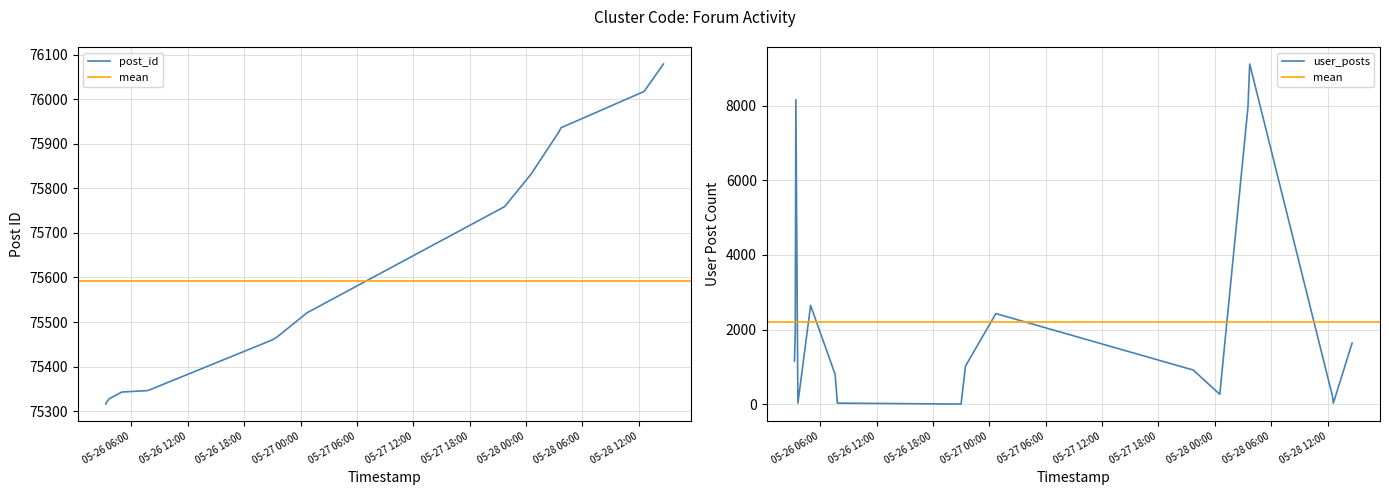

What is the minimum value for post_id?

75316